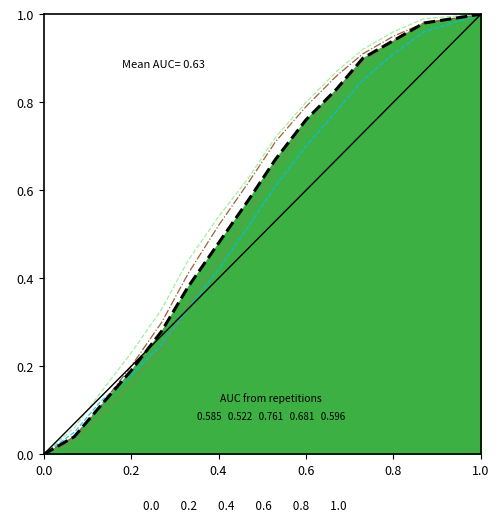

Count the number of categories in the chart.

15